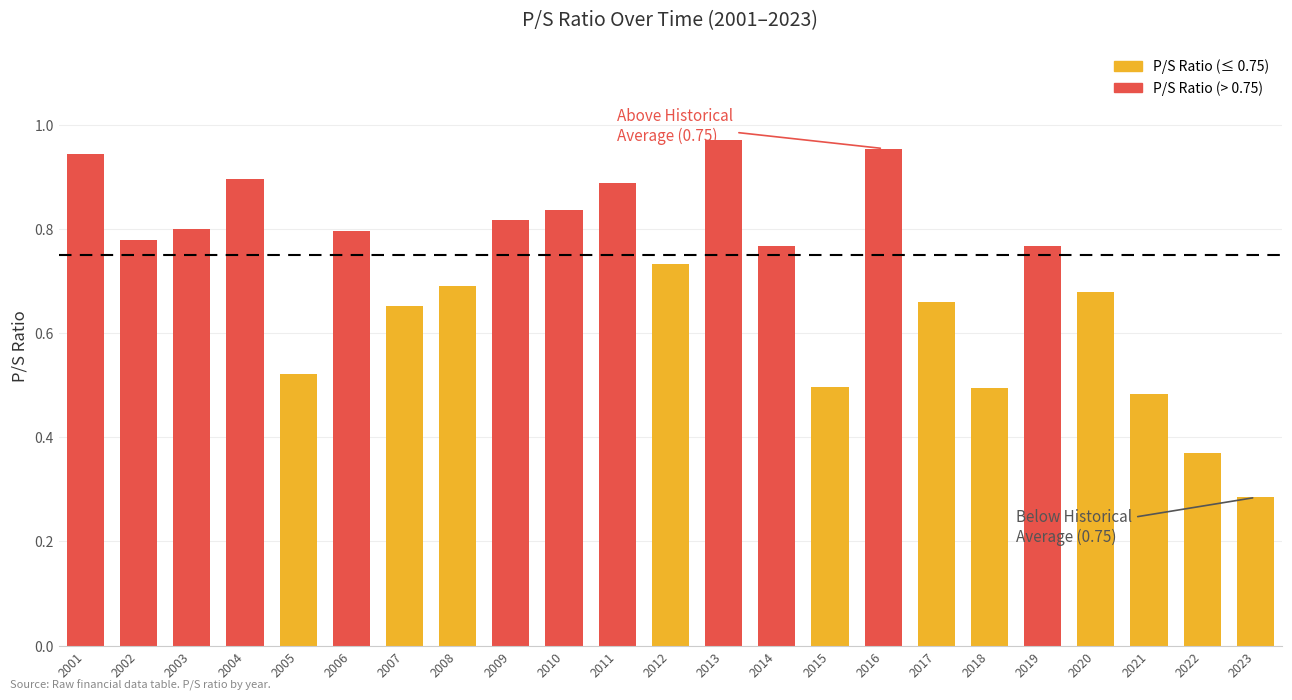

What is the maximum value shown in the chart?

1.0